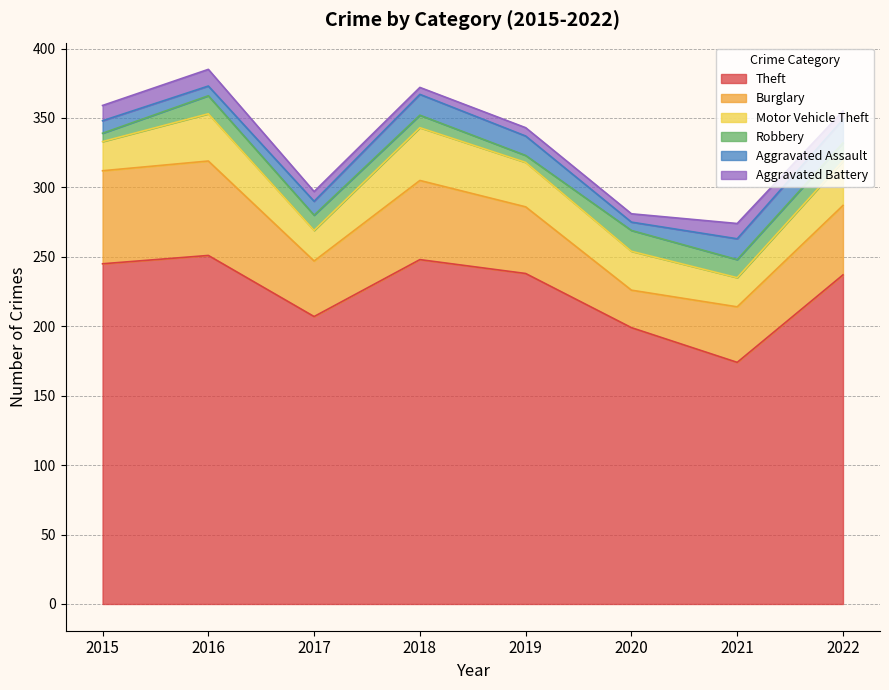

What are all the series names shown in the legend?

Theft, Burglary, Motor Vehicle Theft, Robbery, Aggravated Assault, Aggravated Battery